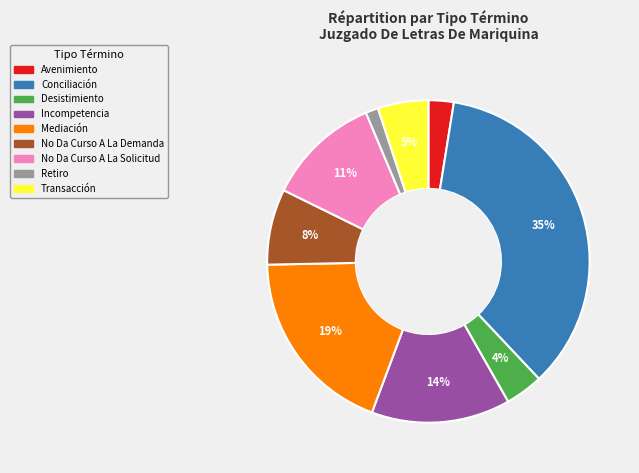

Which has a higher value, Desistimiento or No Da Curso A La Demanda?

No Da Curso A La Demanda